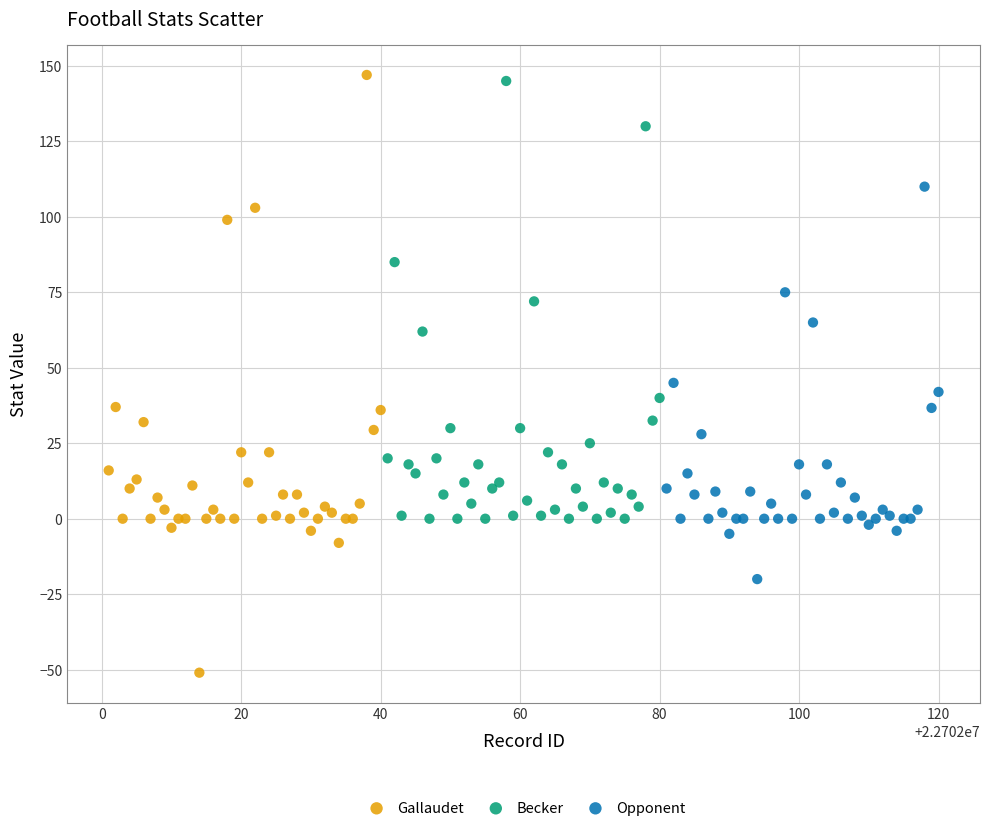

Which series reaches the maximum Y coordinate?

Gallaudet